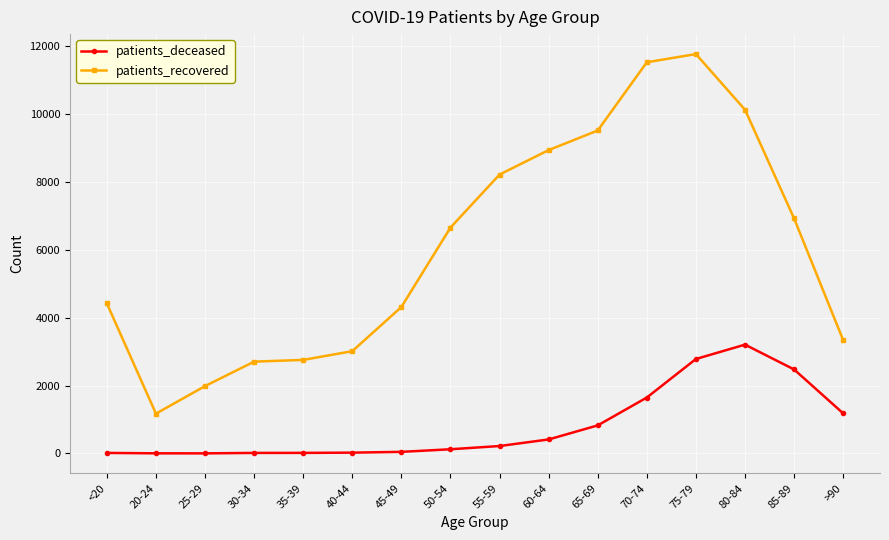

True or false: patients_deceased and patients_recovered intersect in this chart.

False